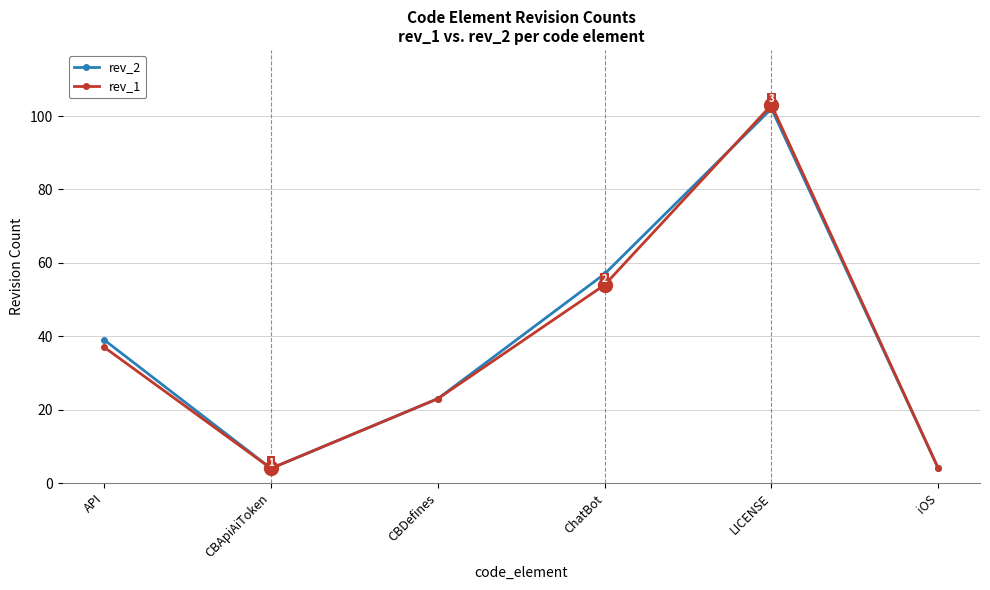

True or false: rev_2 and rev_1 intersect in this chart.

True